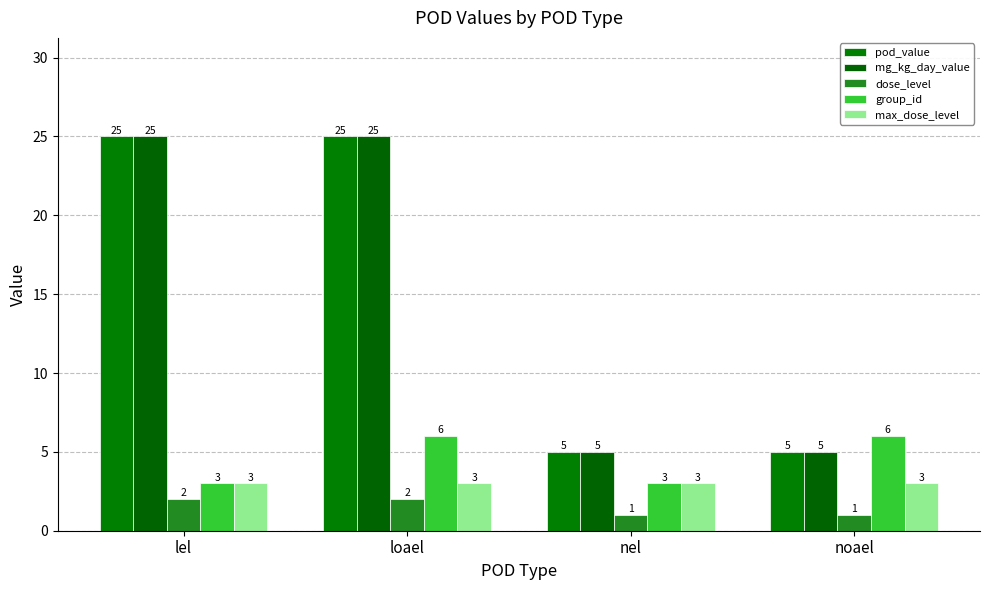

What is the total value across all series at loael?

61